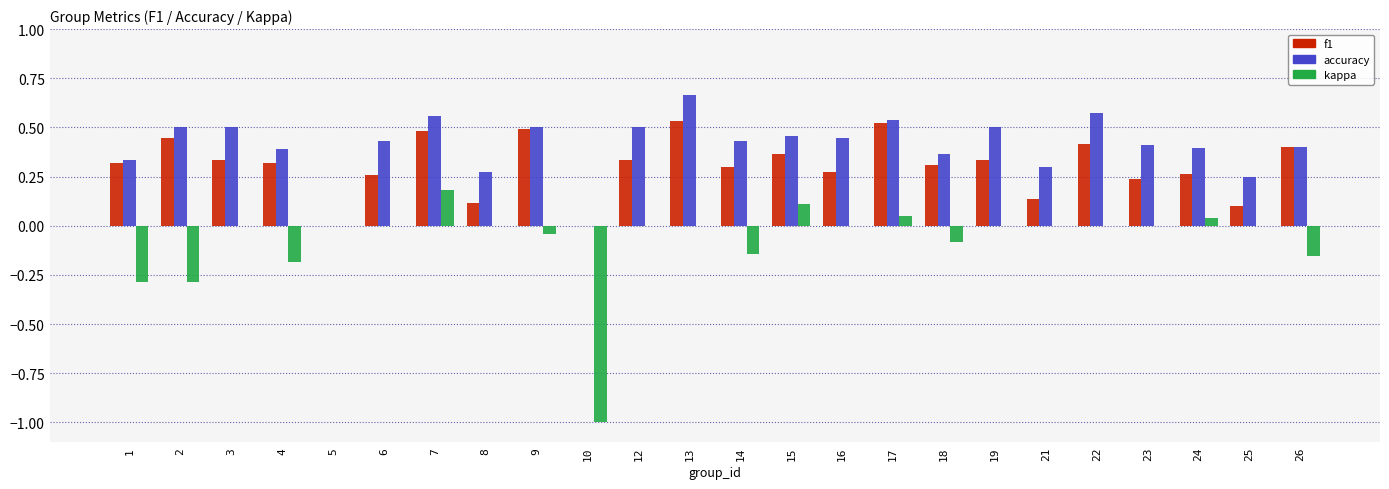

Which series has the largest range (max minus min)?

kappa